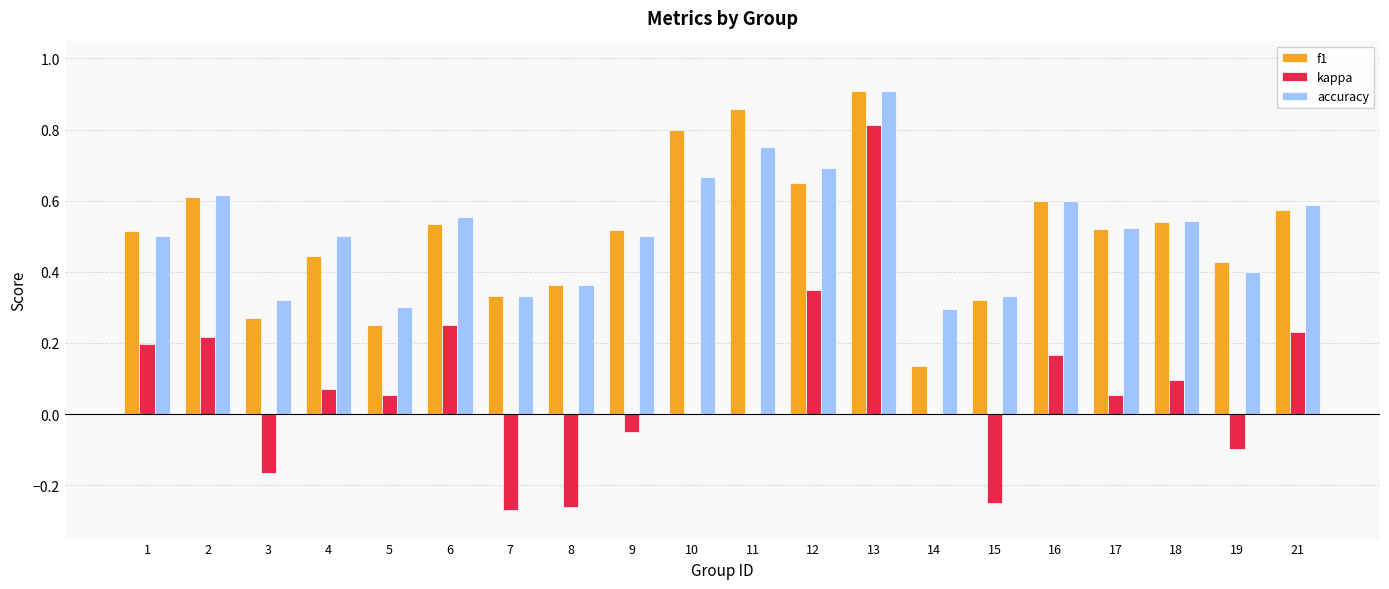

Count the number of data series in this chart.

3